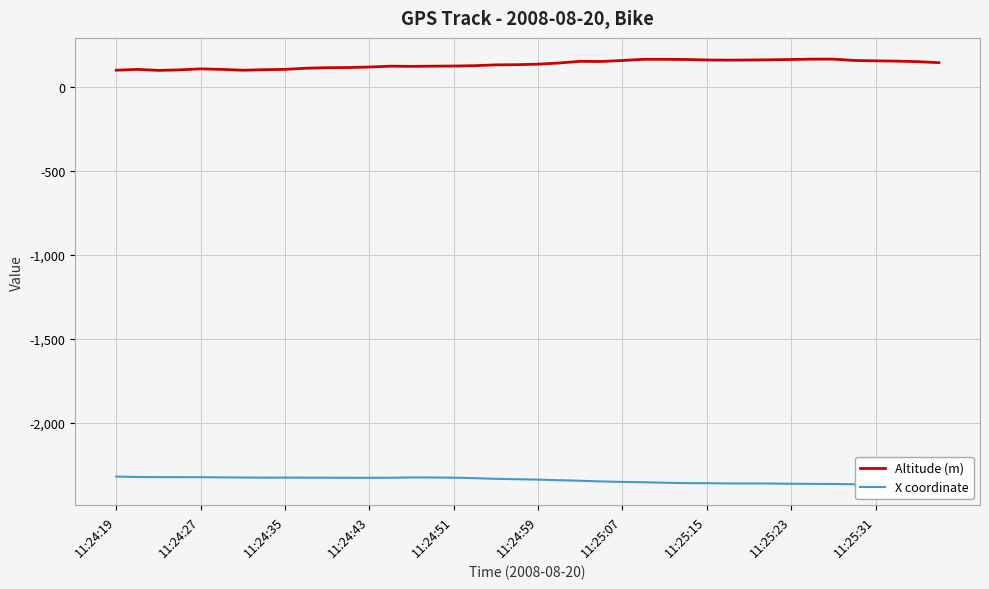

Which series has the largest total across all categories?

Altitude (m)